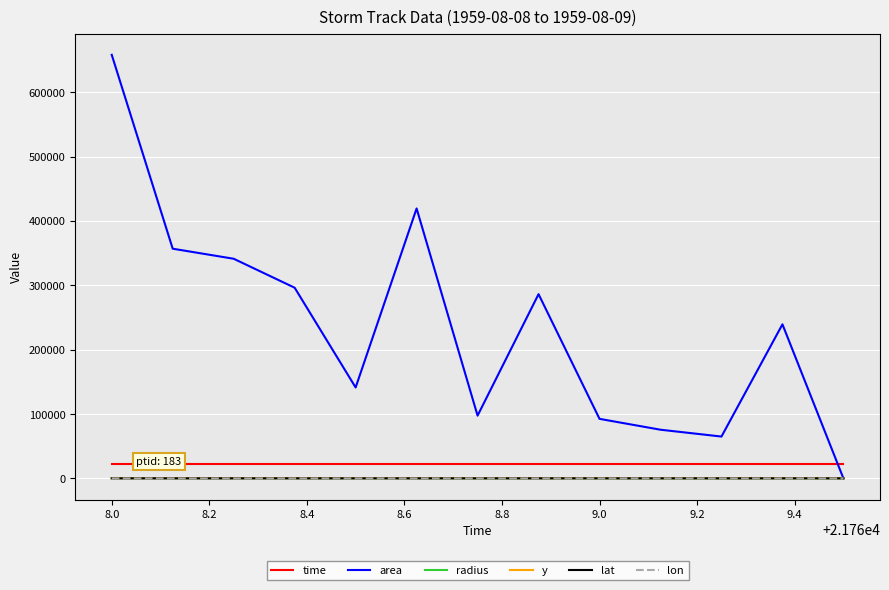

True or false: time and lon intersect in this chart.

False